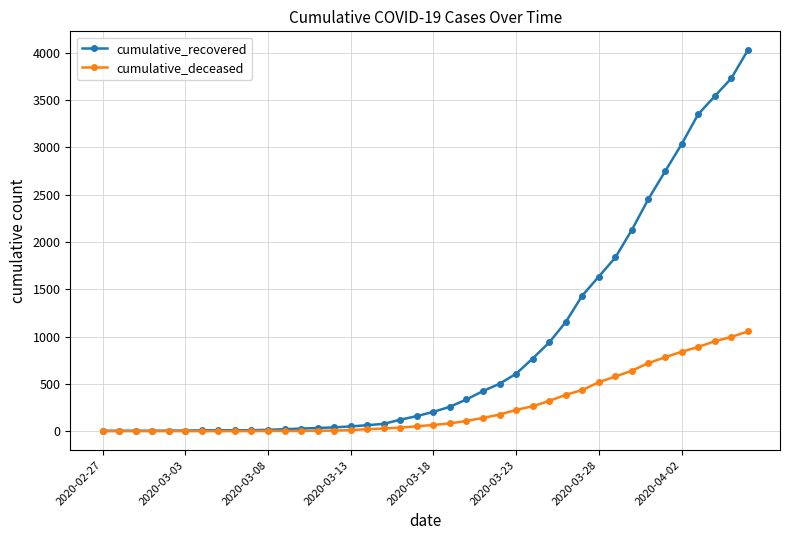

Which series has the largest total across all categories?

cumulative_recovered